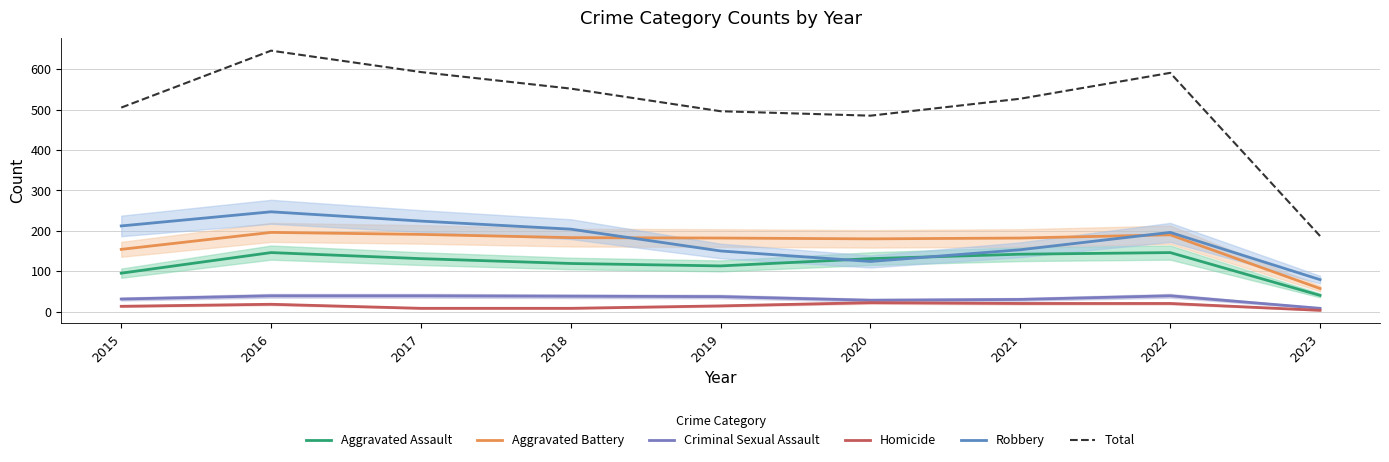

List the labels in order of Total value, largest first.

2016, 2017, 2022, 2018, 2021, 2015, 2019, 2020, 2023